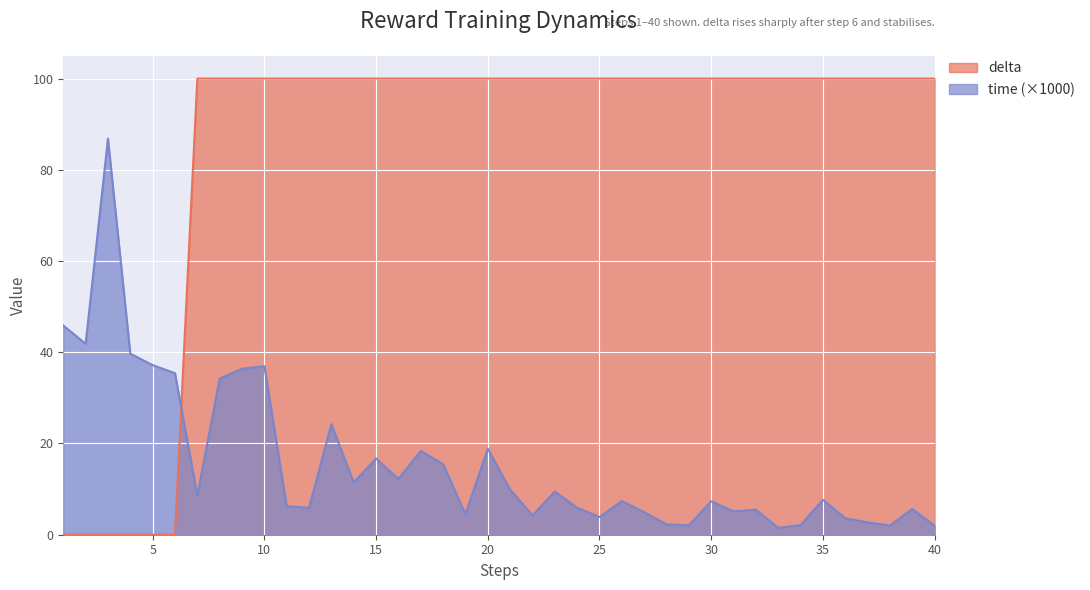

What is the difference between the highest and lowest values at 15?

83.3